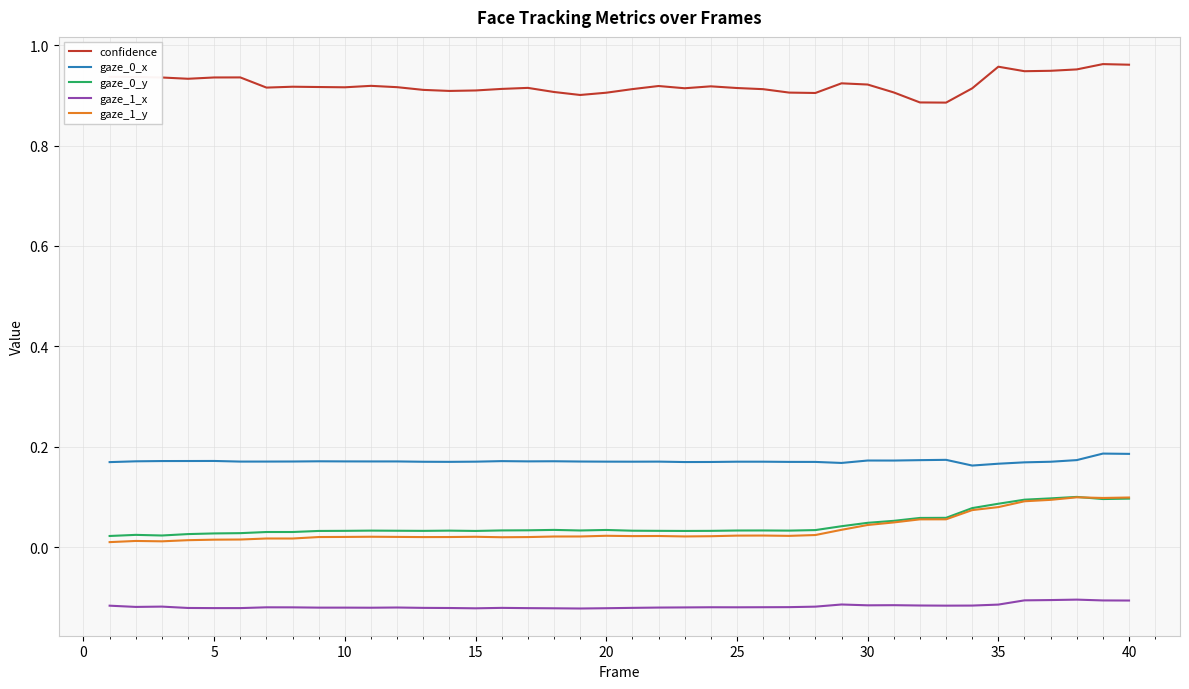

True or false: gaze_1_y and gaze_1_x cross at least once.

False